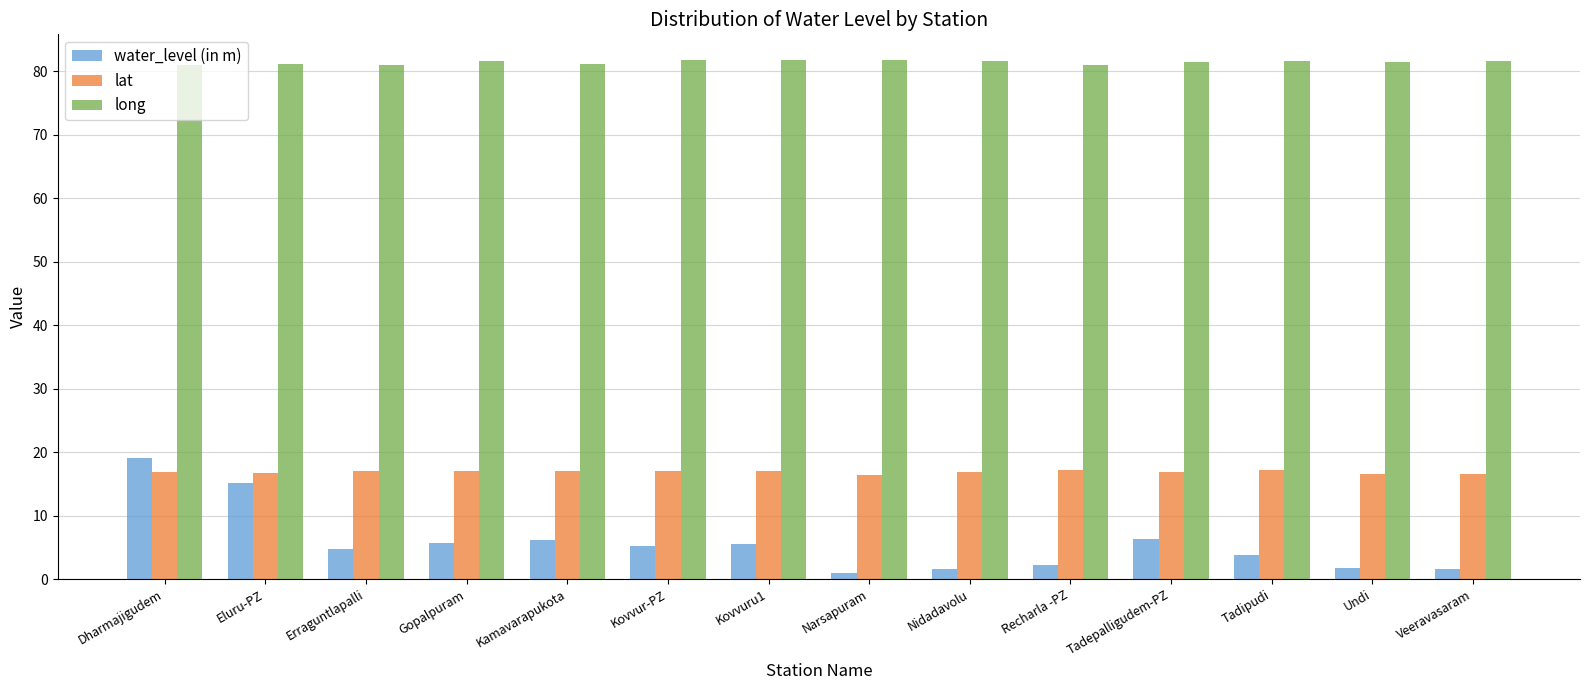

At Tadipudi, list the series in order from largest to smallest.

long, lat, water_level (in m)